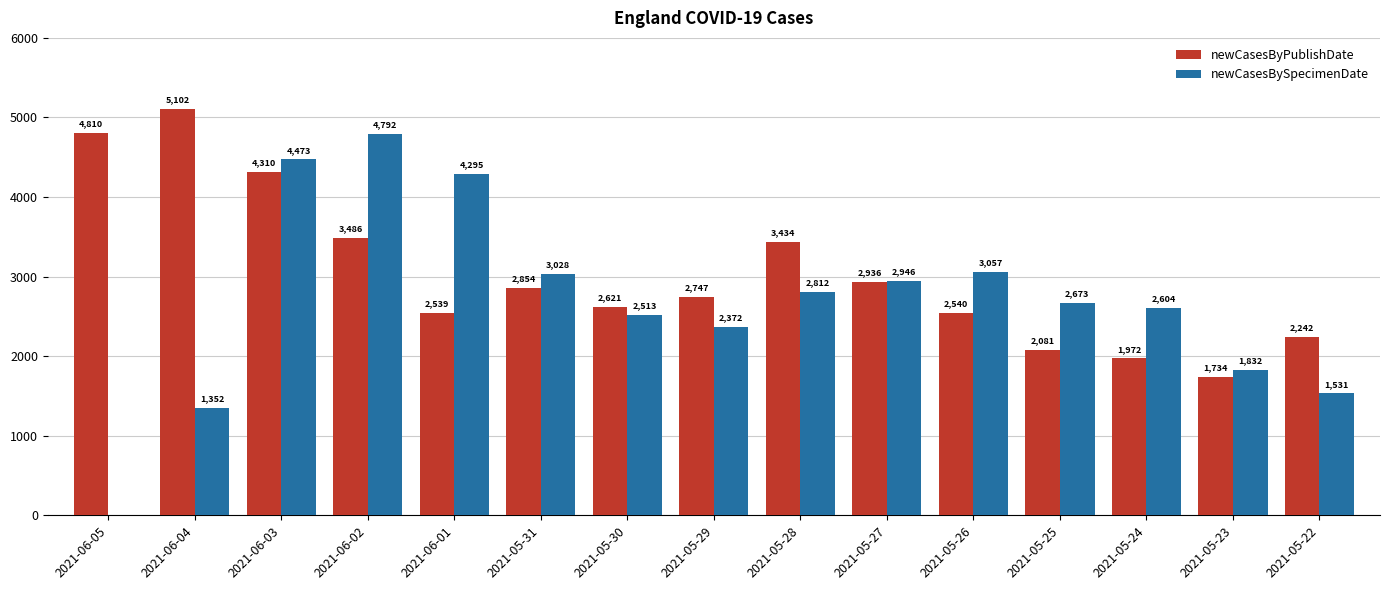

Which series changed the most between 2021-06-02 and 2021-05-28?

newCasesBySpecimenDate